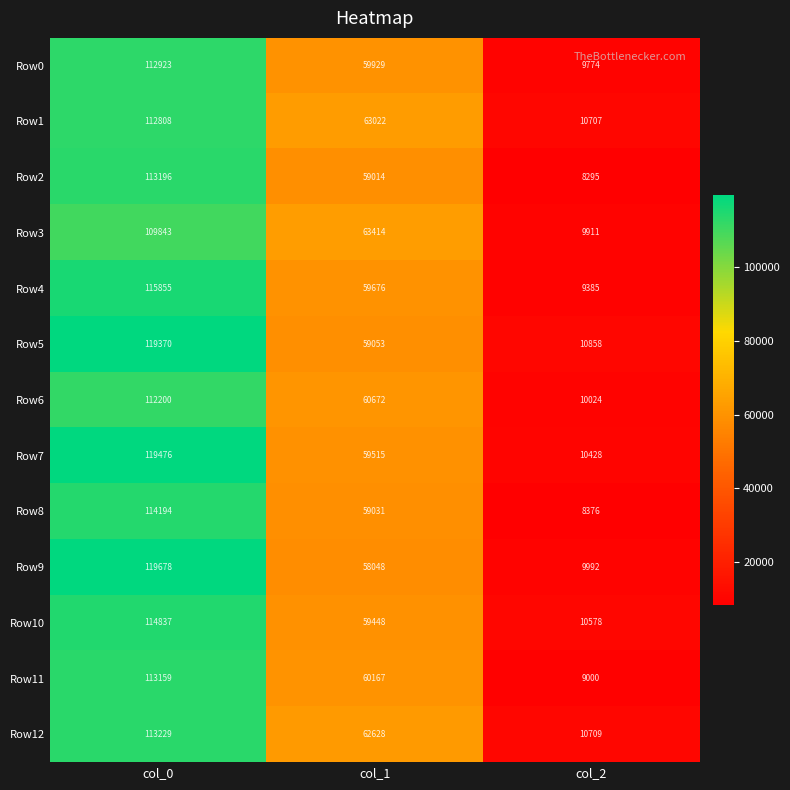

What is the sum of all Row8 values?

181601